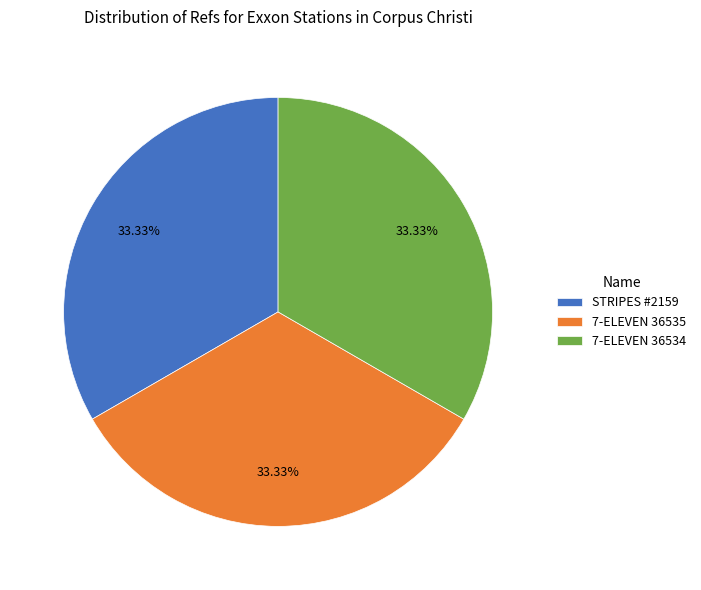

Combined, do 7-ELEVEN 36534 and 7-ELEVEN 36535 account for over 50%?

Yes